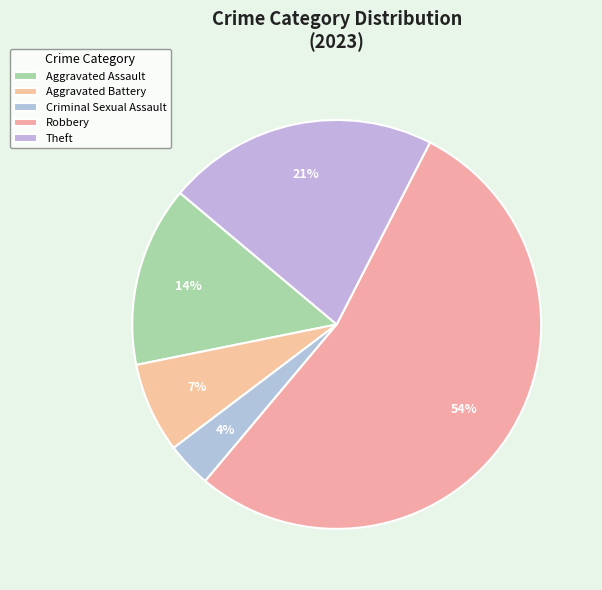

Do Aggravated Assault and Theft together represent more than half of the pie?

No